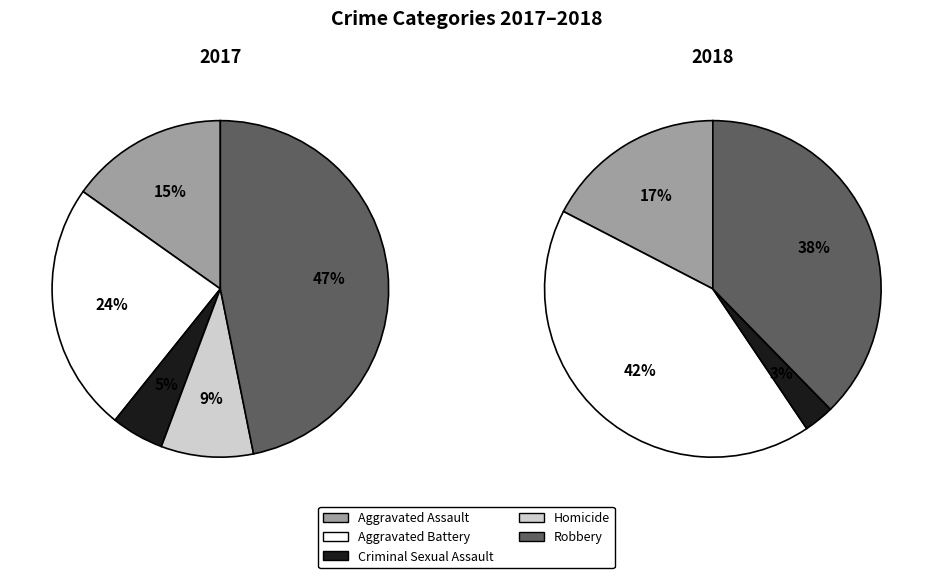

Is there any slice that represents more than half of the pie?

No